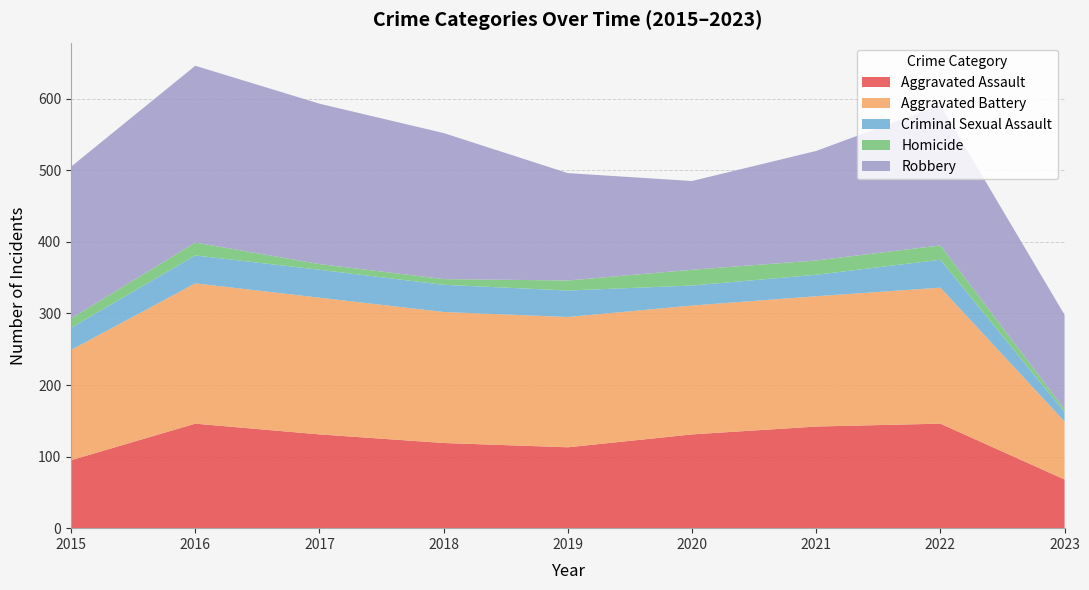

Reading left to right, what are all the values shown in this chart?

Aggravated Assault: 2015=95	2016=146	2017=131	2018=119	2019=113	2020=131	2021=142	2022=146	2023=68
Aggravated Battery: 2015=154	2016=196	2017=191	2018=183	2019=182	2020=180	2021=182	2022=190	2023=81
Criminal Sexual Assault: 2015=31	2016=39	2017=39	2018=38	2019=37	2020=28	2021=30	2022=39	2023=13
Homicide: 2015=13	2016=18	2017=8	2018=8	2019=14	2020=22	2021=20	2022=20	2023=4
Robbery: 2015=212	2016=247	2017=224	2018=204	2019=150	2020=124	2021=153	2022=196	2023=132